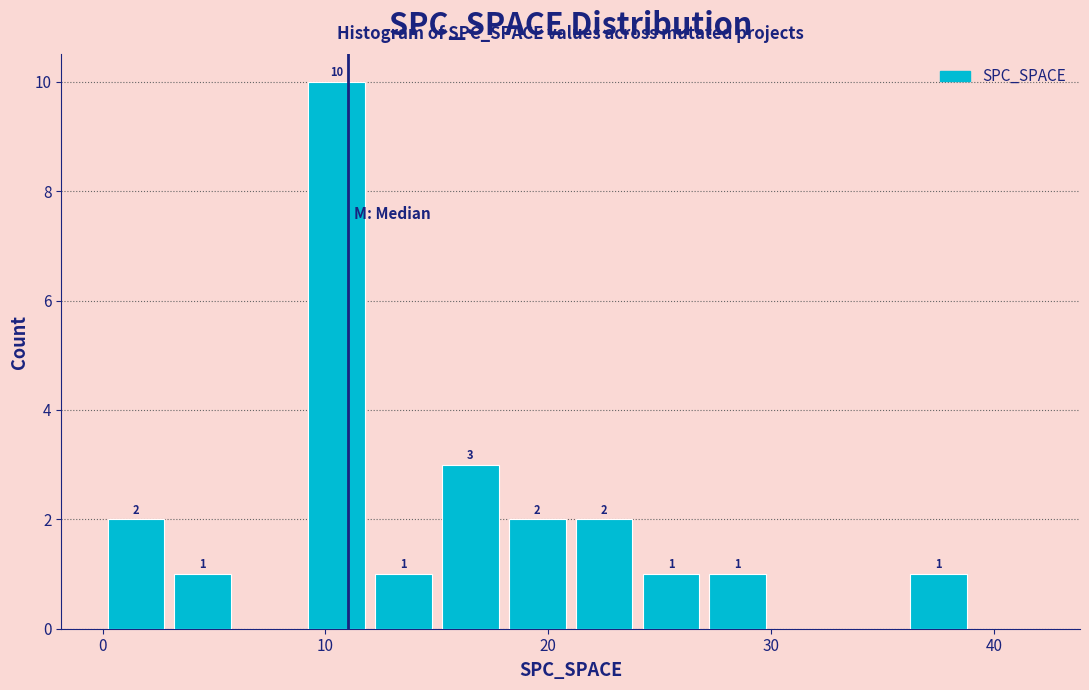

Around what value on the x-axis is the tallest bar? Give the approximate position of its centre, as read against the axis.

11